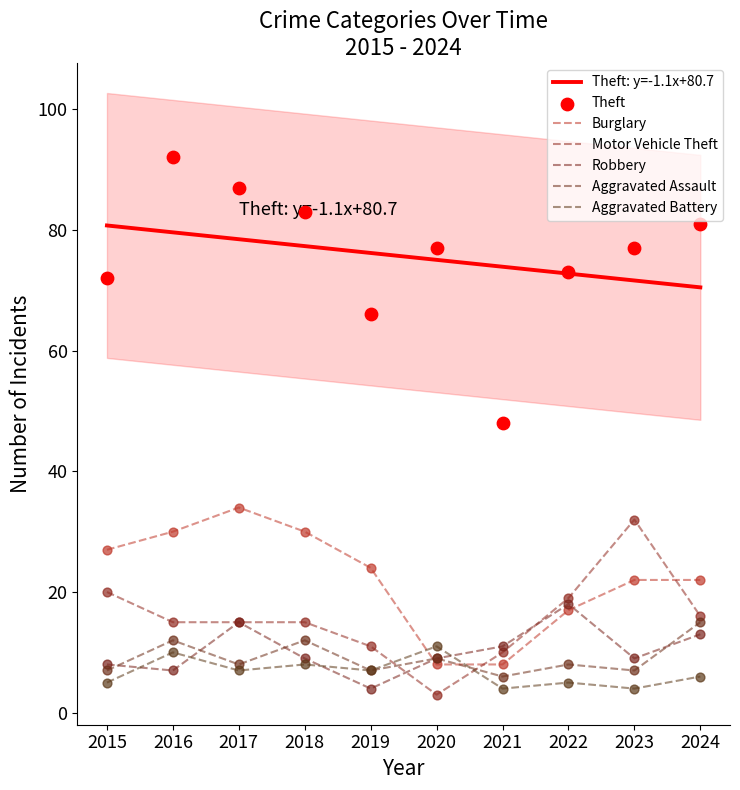

At how many categories does at least one series exceed 88?

1